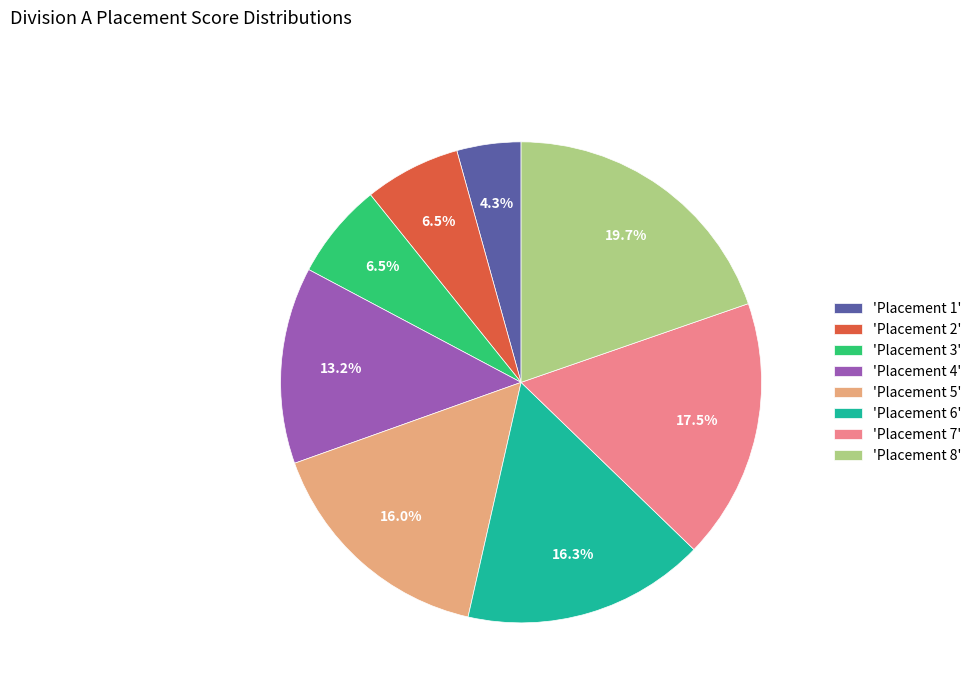

Combined, do 'Placement 2' and 'Placement 3' account for over 50%?

No